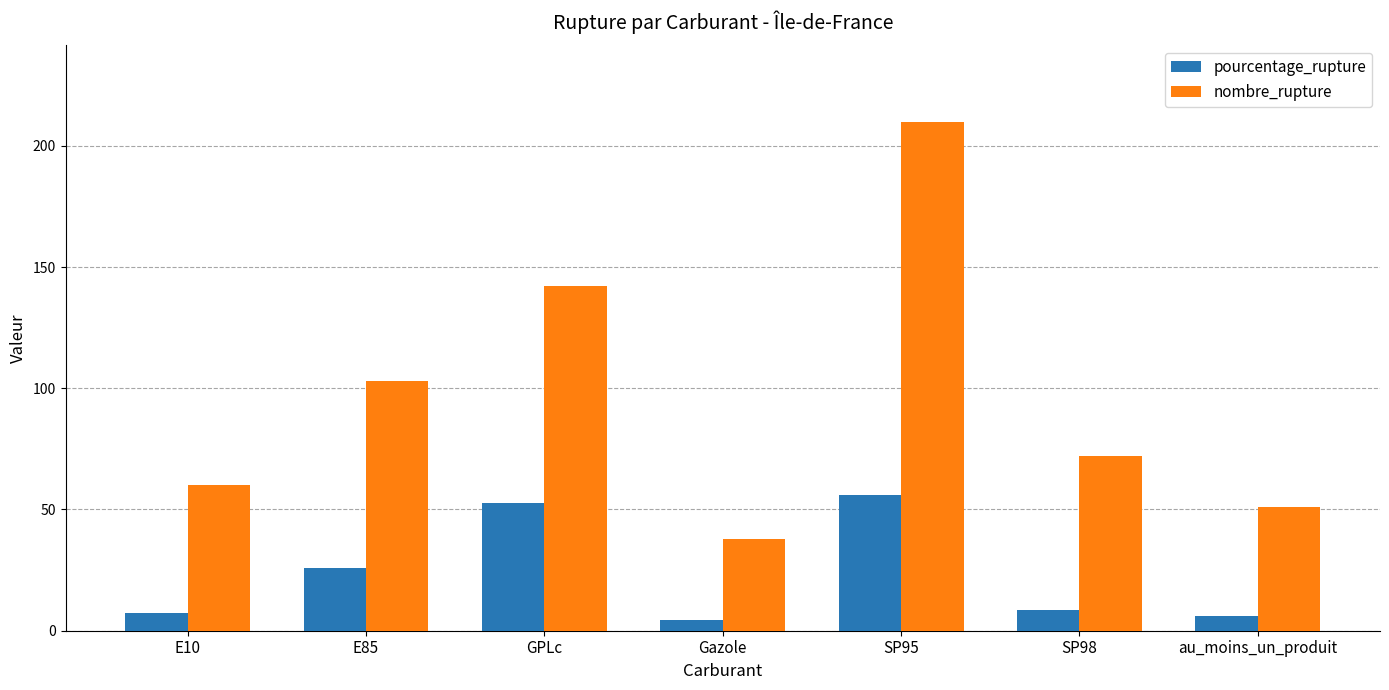

What is the difference between the second highest and second lowest values in the nombre_rupture series?

91.0